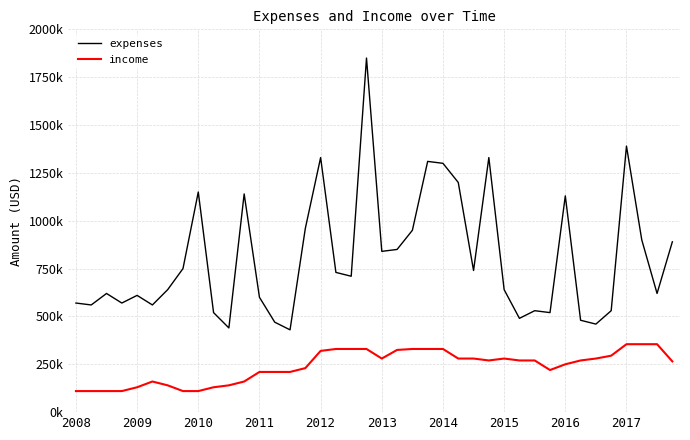

What is the minimum value for expenses?

430000